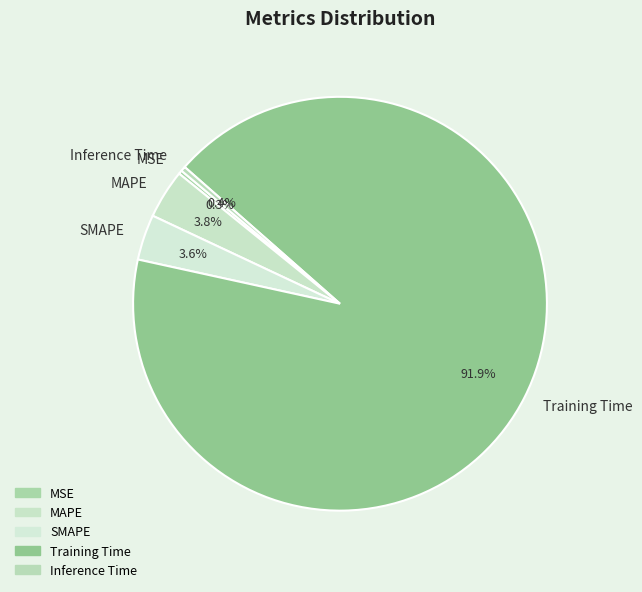

Do Training Time and MSE together represent more than half of the pie?

Yes